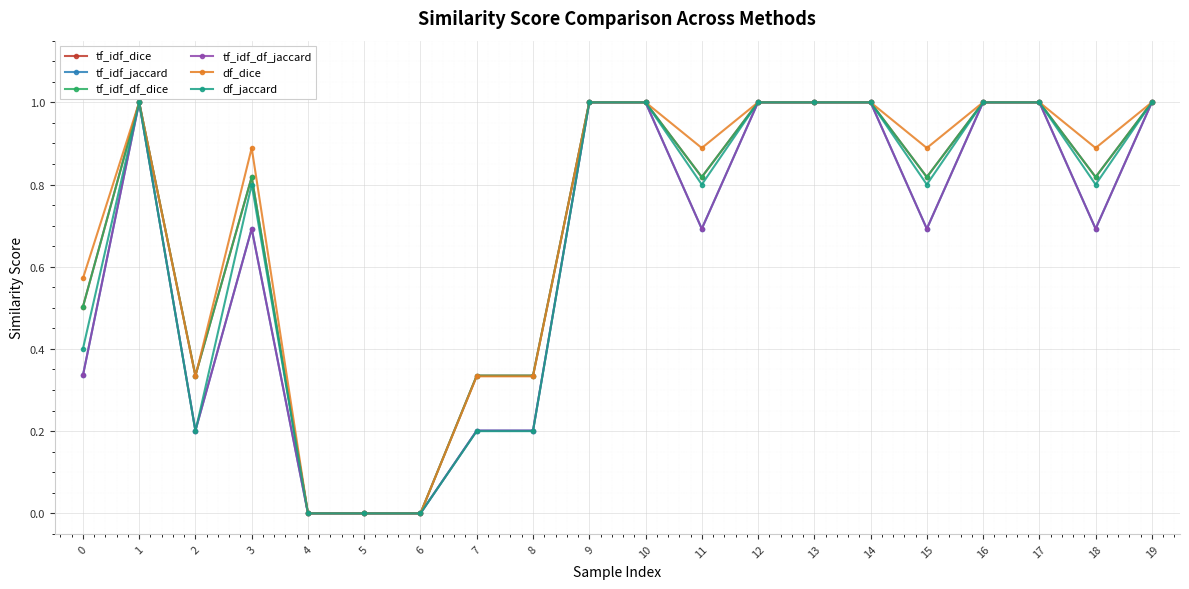

Where is df_jaccard nearest to the value 0?

4